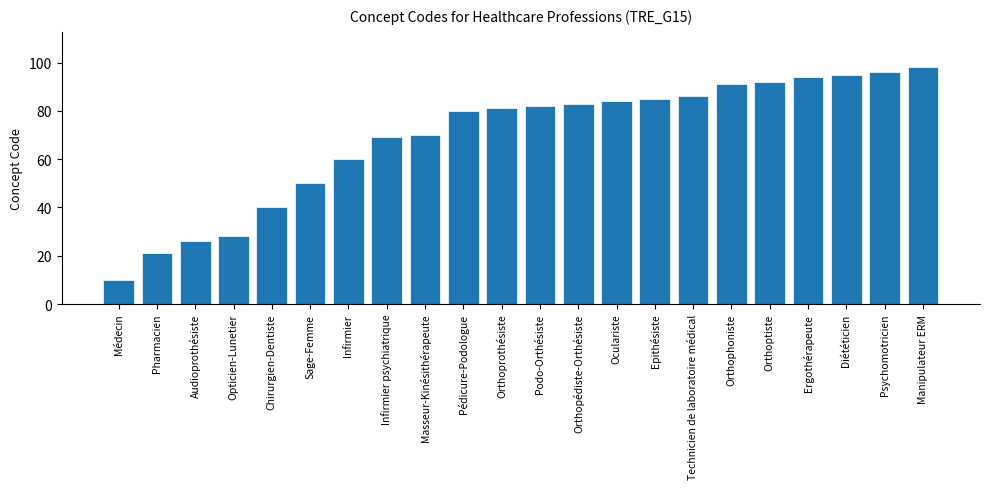

What is the difference between the maximum and minimum values?

88